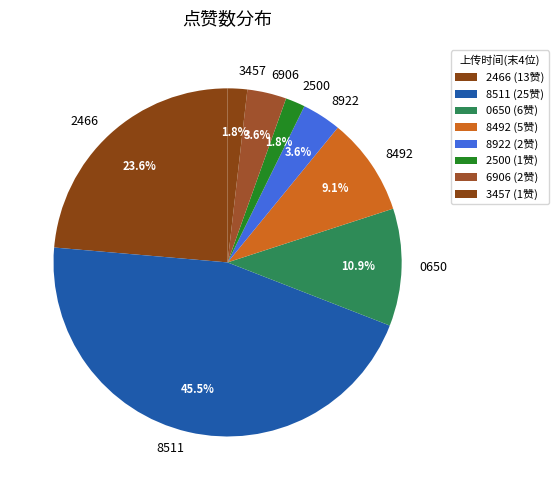

Does 8922 account for over 50% of the chart?

No